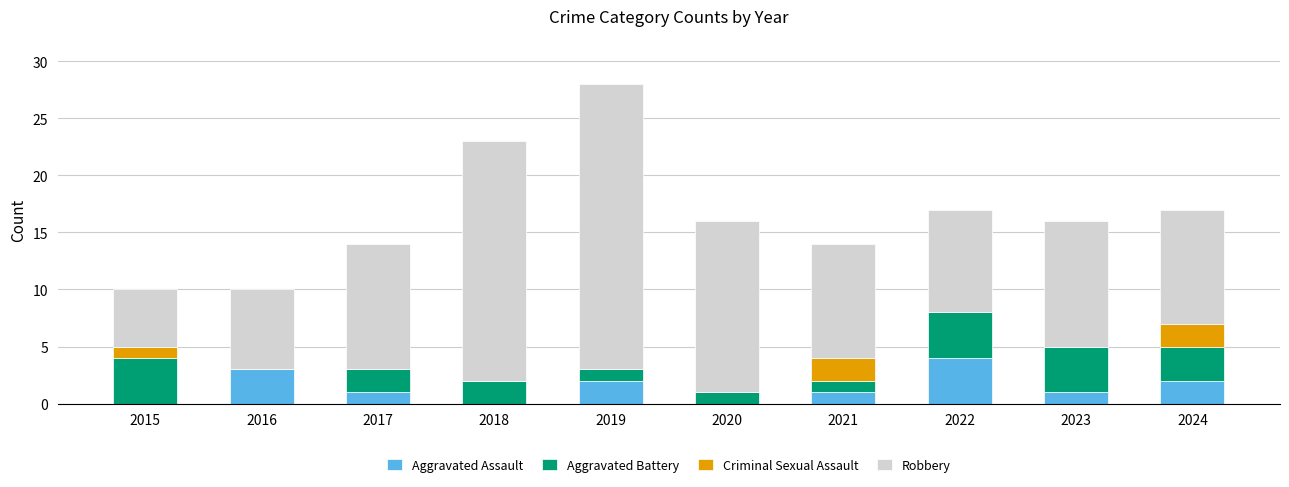

True or false: Aggravated Assault has a value of 0 at 2015.

True